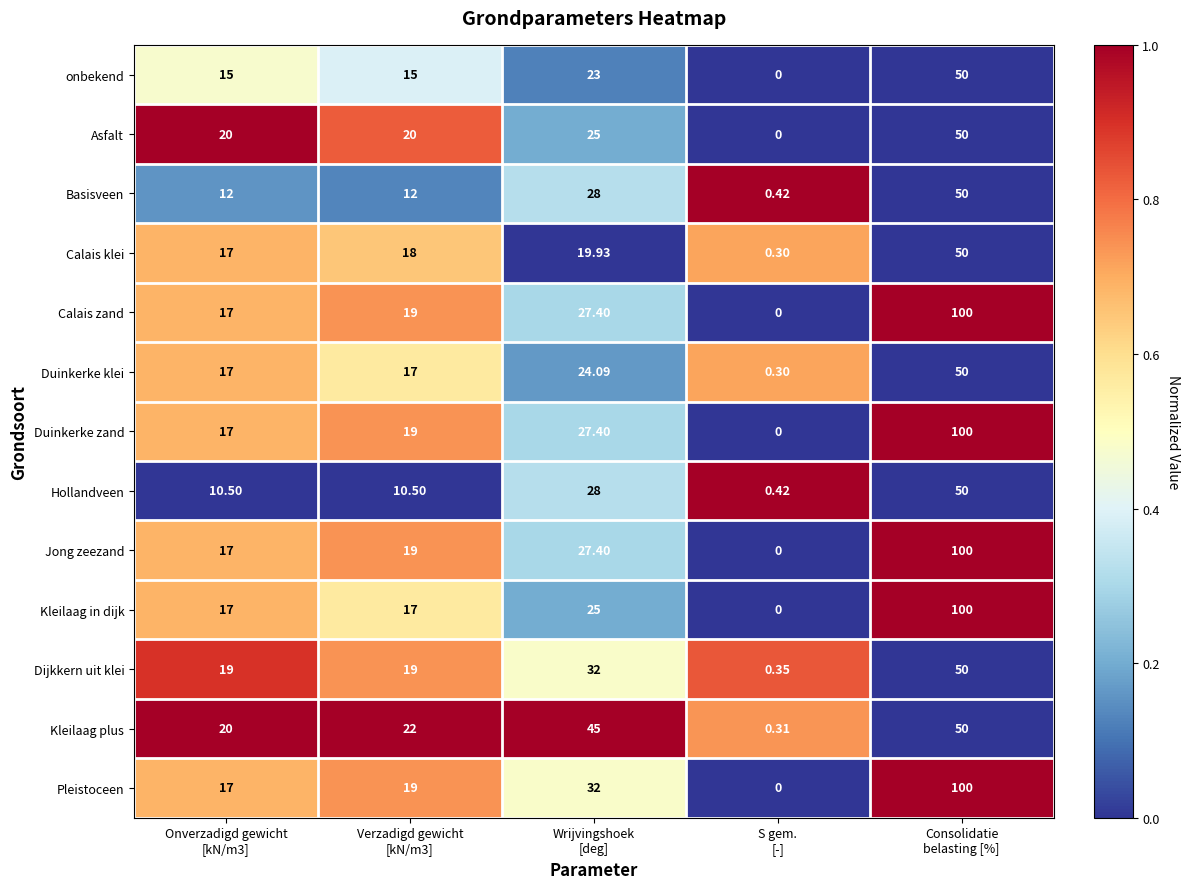

Which series has the largest total across all categories?

Pleistoceen